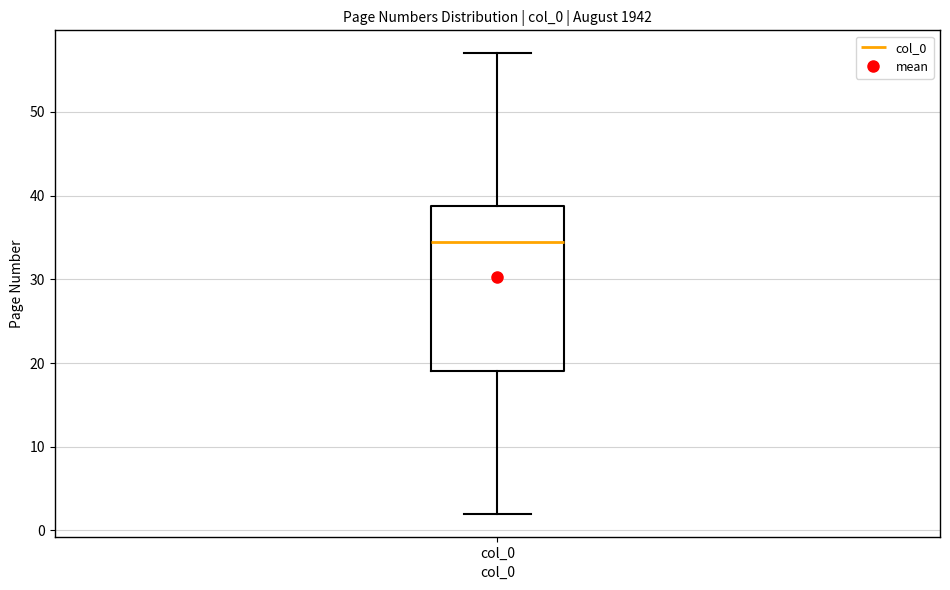

Read this box plot against the y-axis: the position of the median line, the range covered by the box, and the ends of both whiskers. The values are not printed on the chart, so give them approximately, as read against the axis.

median 35, box 19 to 39, whiskers 2 to 57